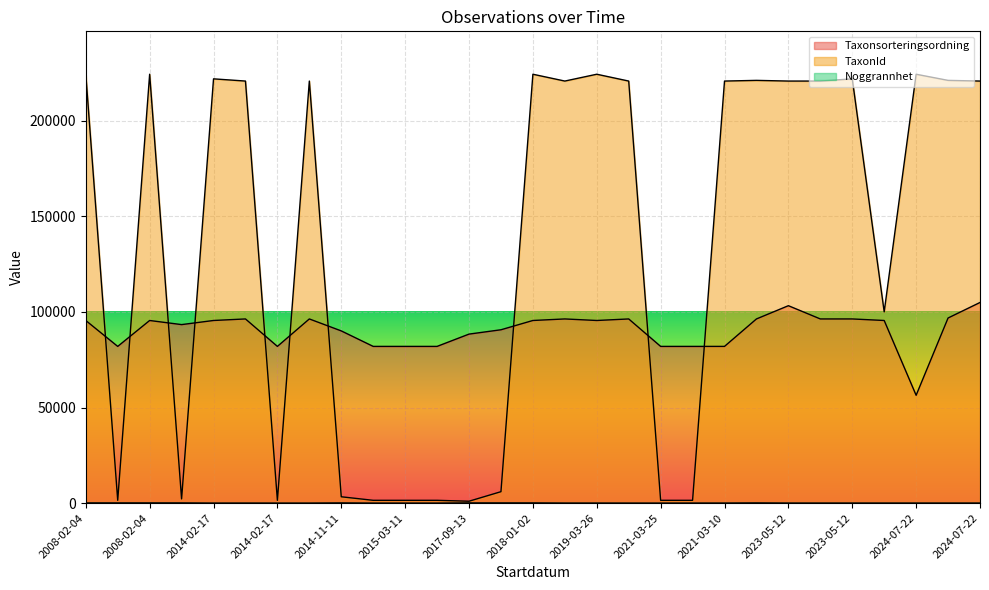

Reading left to right, extract all data points from this chart.

Taxonsorteringsordning: 95520	81971	95522	93375	95525	96334	81972	96334	90074	81972	81972	81972	88404	90674	95526	96334	95526	96334	81972	81972	81972	96334	103265	96334	96334	95525	56401	96820	104952
TaxonId: 224363	1445	224364	2180	221941	220787	1445	220787	3298	1445	1445	1445	972	5964	224358	220787	224358	220787	1445	1445	220787	221144	220787	220787	221941	100048	224358	221144	220787
Noggrannhet: 100	100	100	100	10	25	10	10	100	5	5	5	100	100	100	25	25	10	5	25	25	100	25	25	25	25	25	25	25